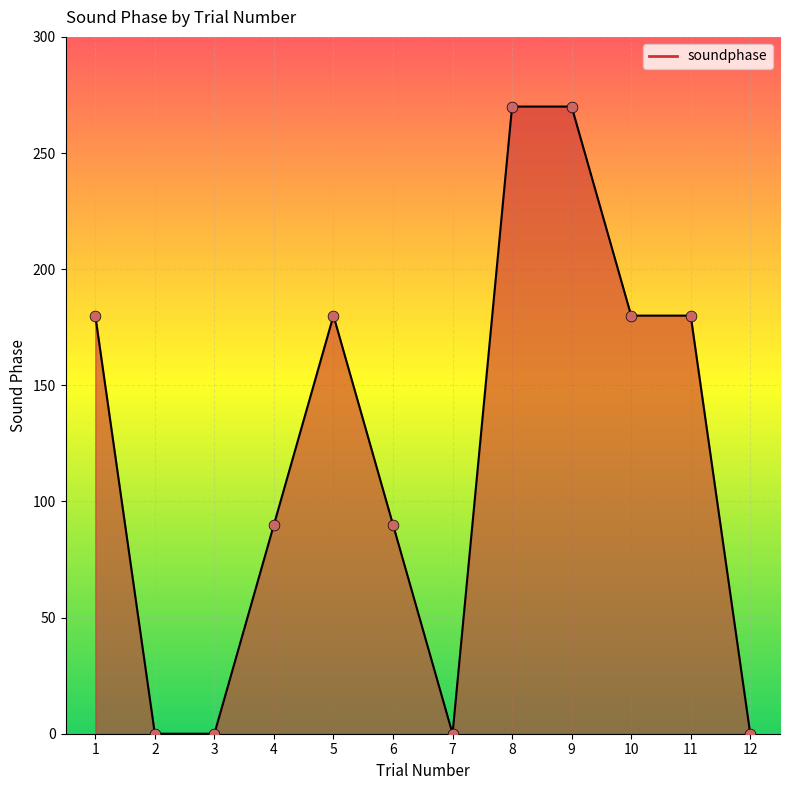

Which has a higher value, 9 or 12?

9